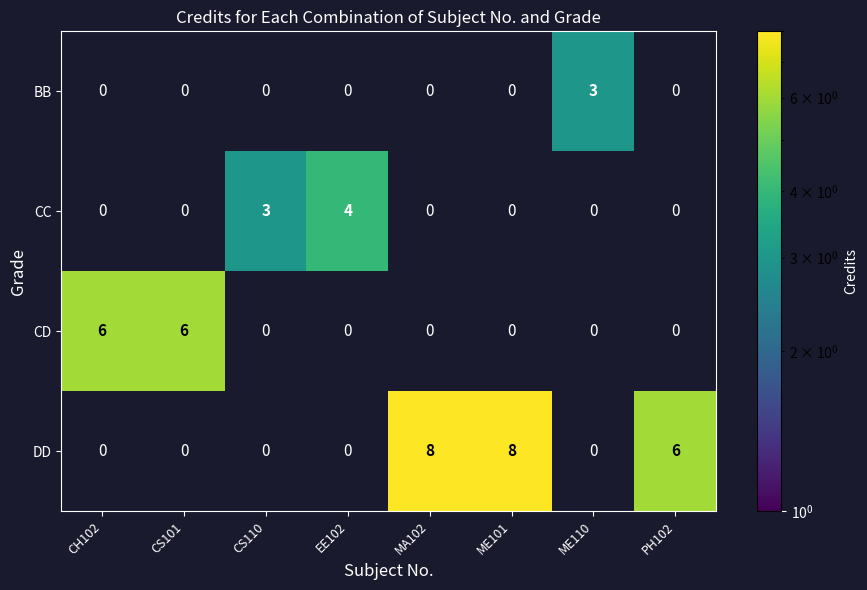

What is the sum of all DD values?

22